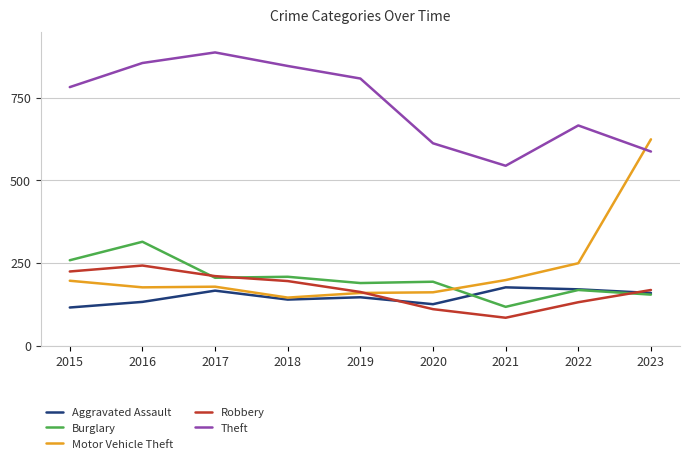

True or false: Robbery and Theft cross at least once.

False